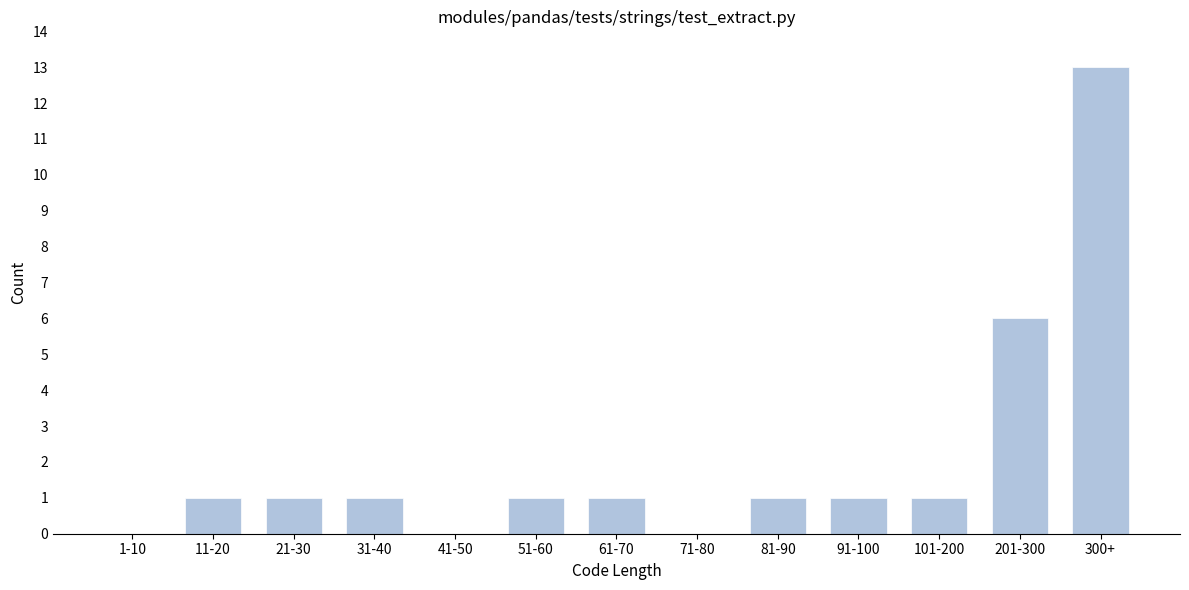

Reading left to right, what are all the values shown in this chart?

1-10=0	11-20=1	21-30=1	31-40=1	41-50=0	51-60=1	61-70=1	71-80=0	81-90=1	91-100=1	101-200=1	201-300=6	300+=13